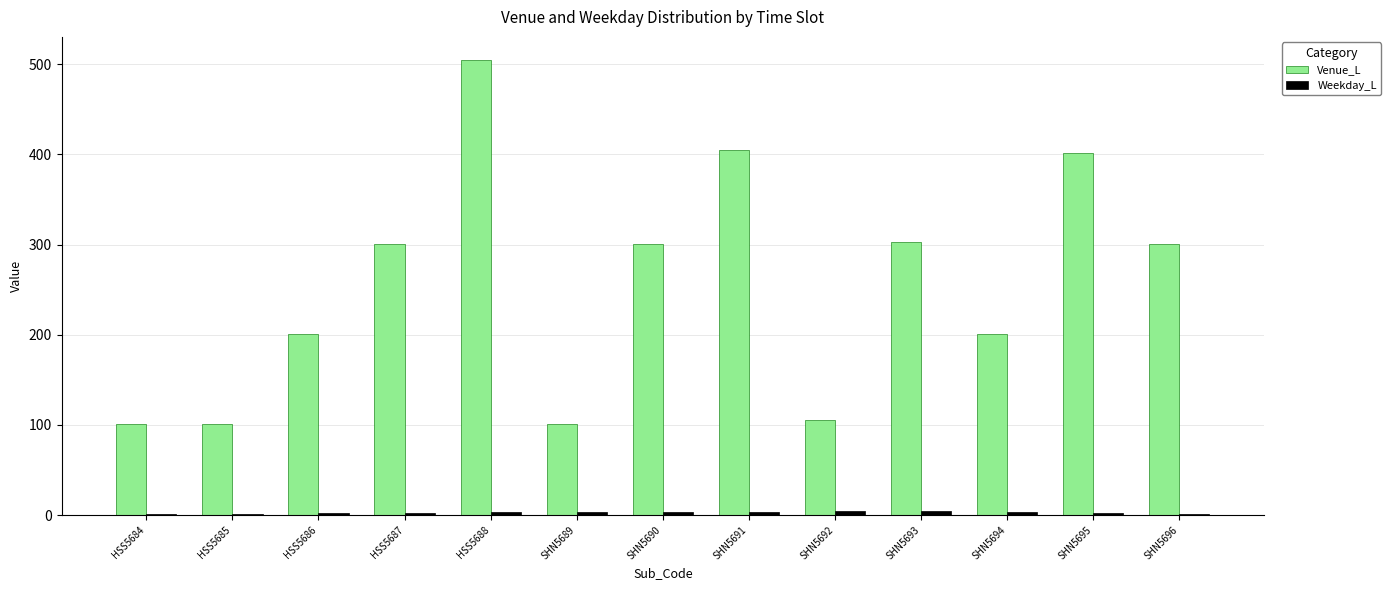

The Venue_L series shows 505 at HSS5688. True or false?

True